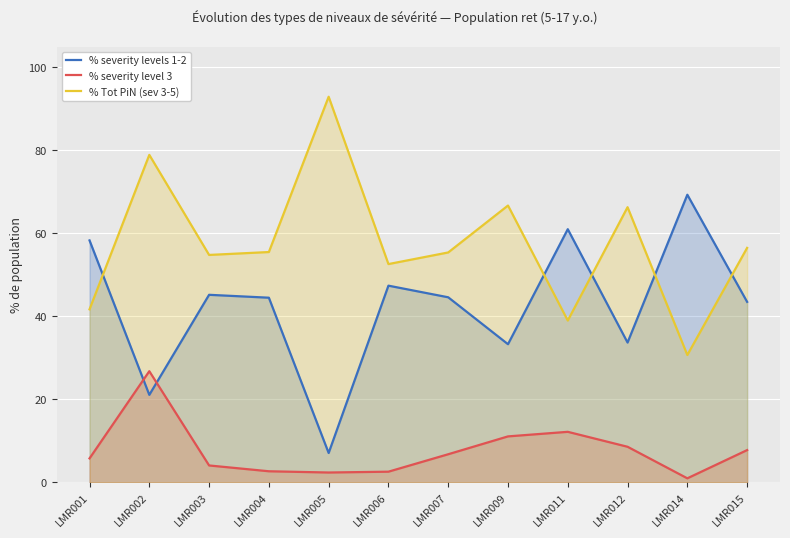

At which label is % Tot PiN (sev 3-5) closest to 61?

LMR015